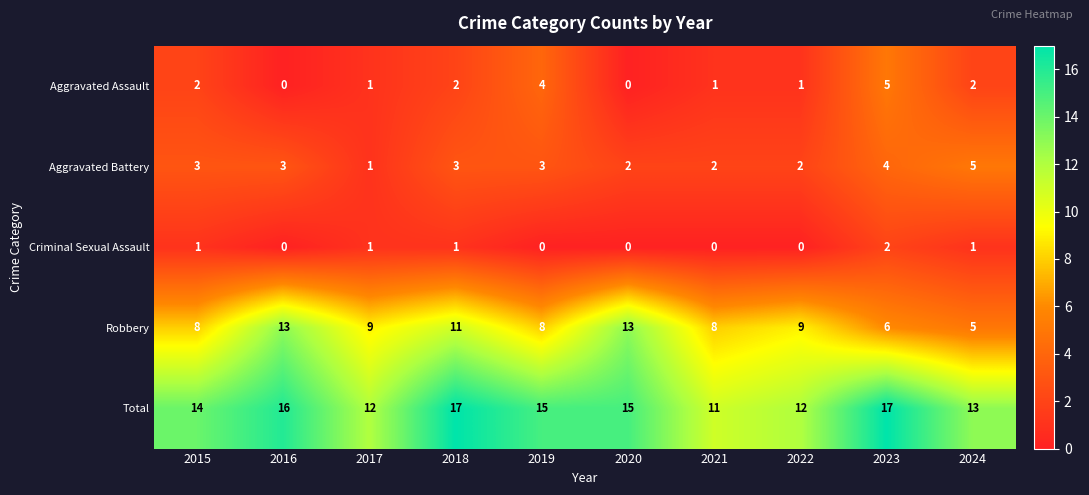

Which category has the highest value in the Criminal Sexual Assault series?

2023